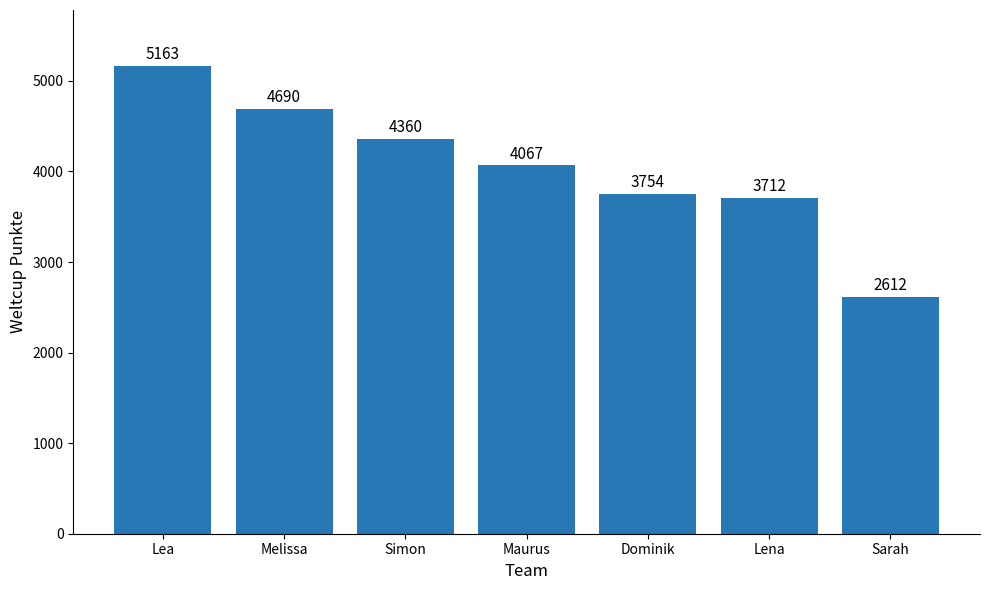

What position from the left is Simon?

3